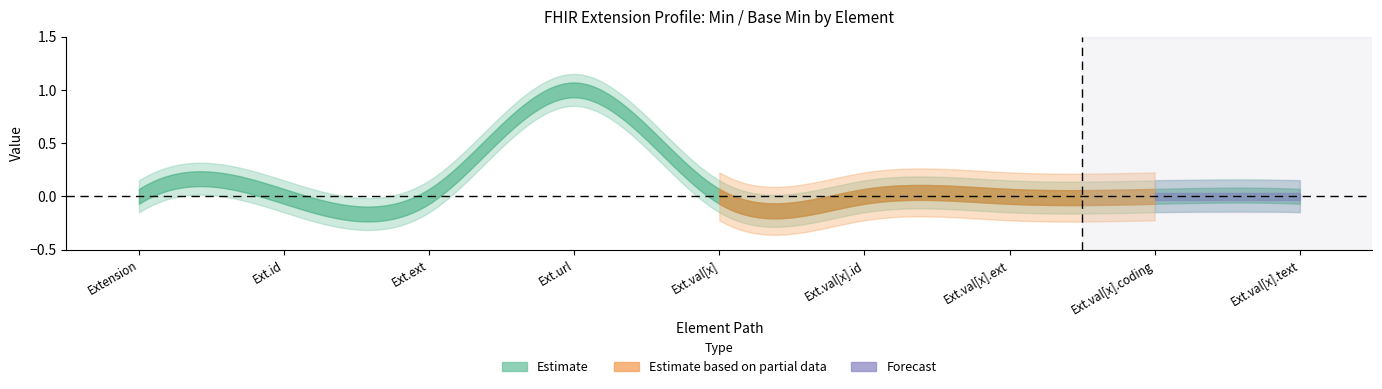

True or false: Base Min has a value of 1 at Extension.url.

True